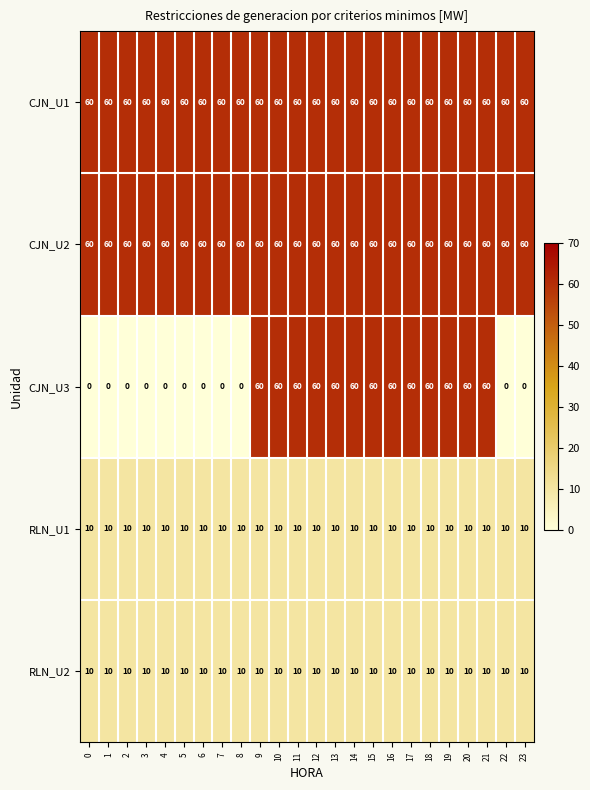

Which series has the largest range (max minus min)?

CJN_U3